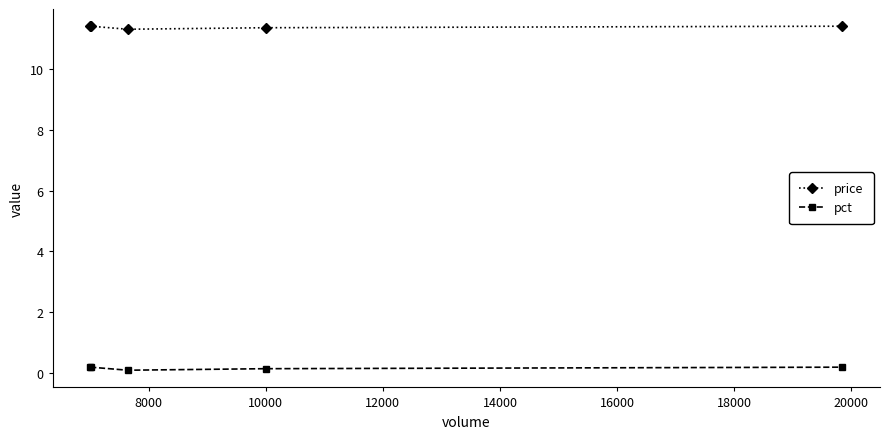

True or false: pct and price cross at least once.

False